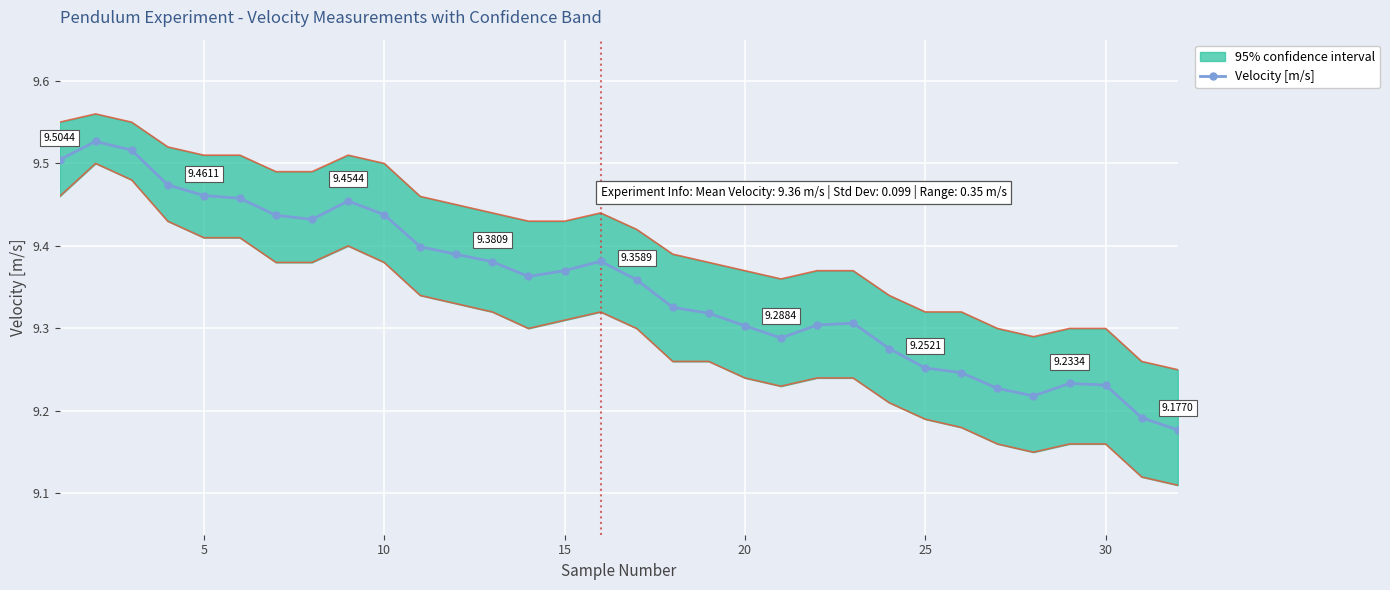

The value at 21 is 15.1. True or false?

False